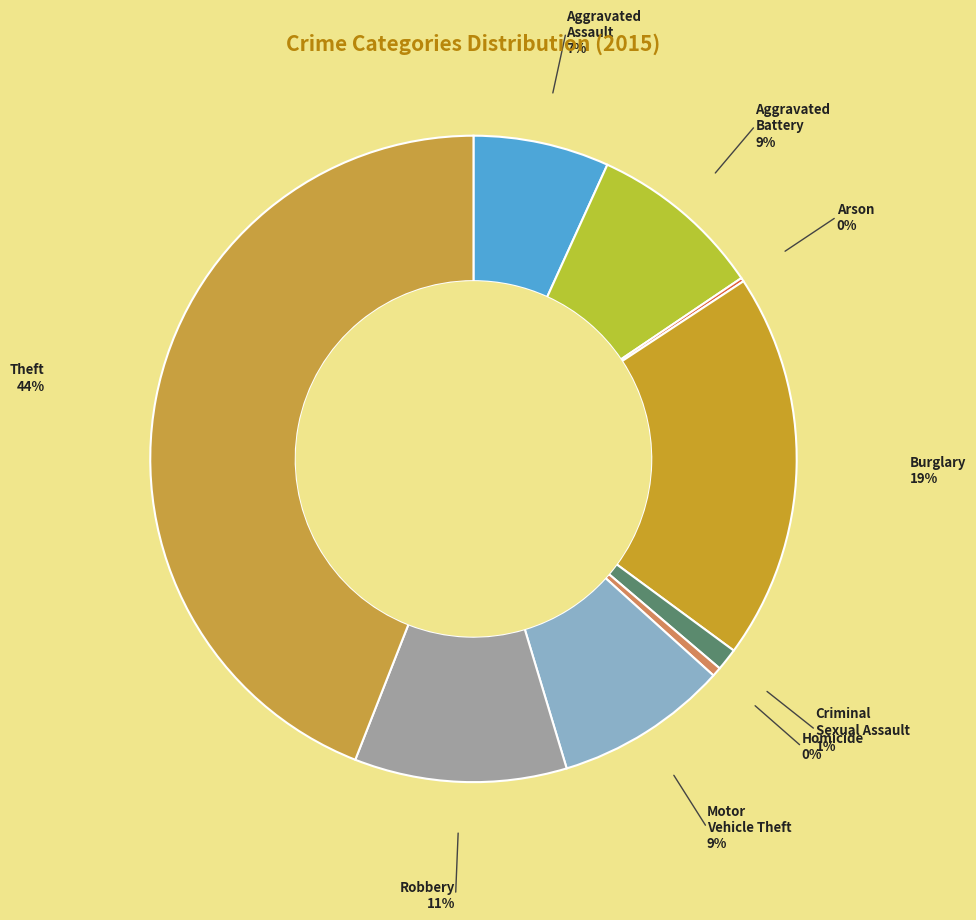

The Aggravated Assault slice represents 18% of the pie. True or false?

False